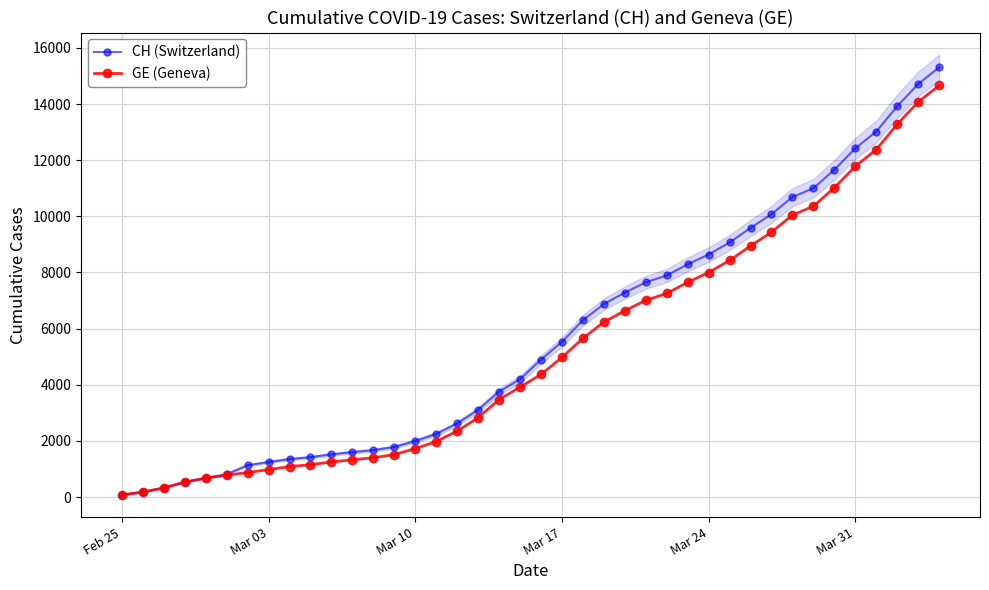

Reading right to left, what are all the values shown in this chart?

CH (Switzerland): 15304	14714	13923	13021	12422	11662	11000	10687	10077	9586	9071	8640	8291	7894	7649	7281	6874	6296	5529	4895	4196	3755	3106	2621	2247	1996	1783	1670	1598	1521	1419	1353	1244	1135	812	673	533	326	178	72
GE (Geneva): 14662	14072	13281	12379	11780	11020	10358	10045	9435	8944	8429	7998	7649	7252	7007	6639	6232	5654	4972	4368	3915	3474	2825	2350	1976	1725	1512	1399	1327	1250	1151	1085	978	870	782	673	533	326	178	72